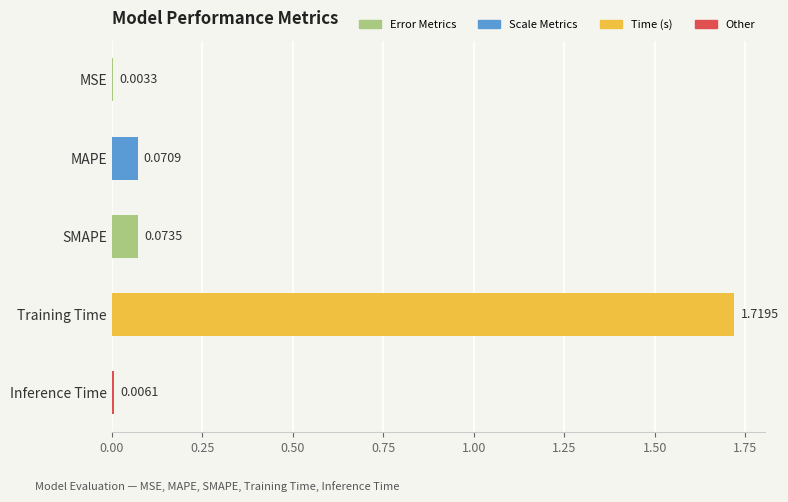

What is the change in value from Training Time to Inference Time?

-1.7